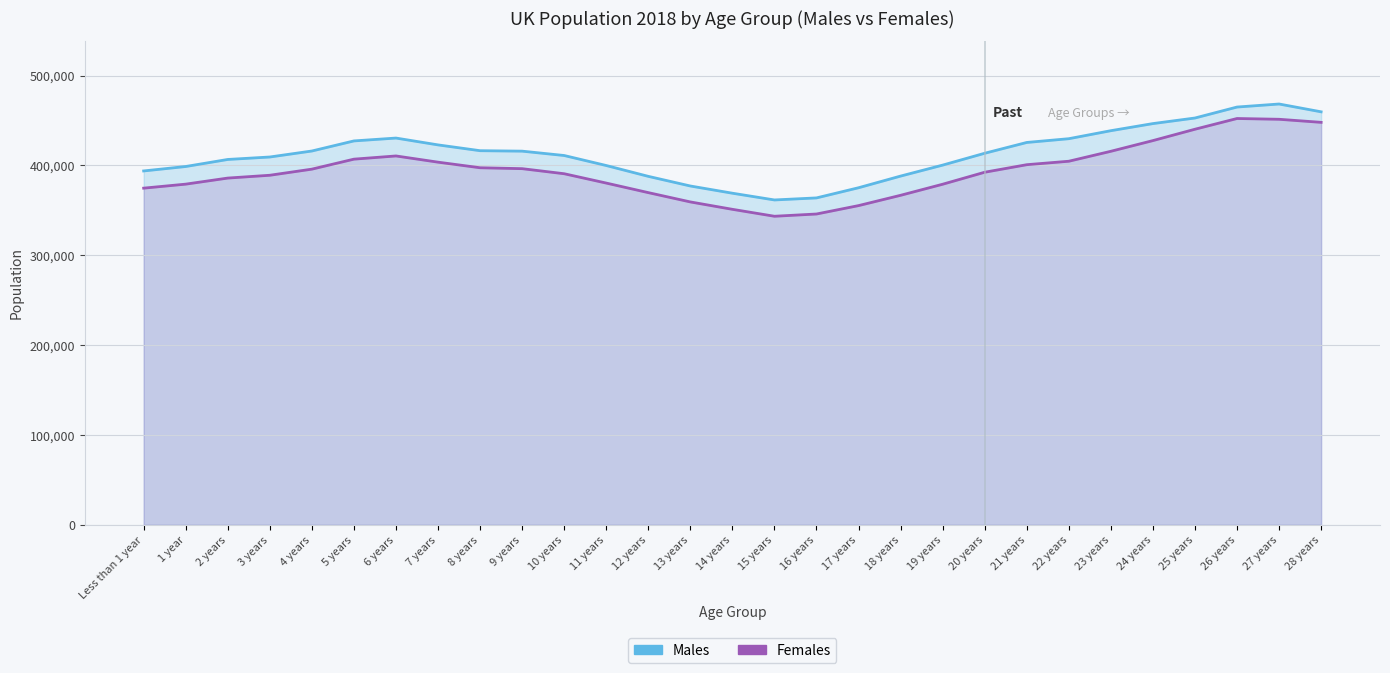

How many values in the Females series exceed 392363?

14